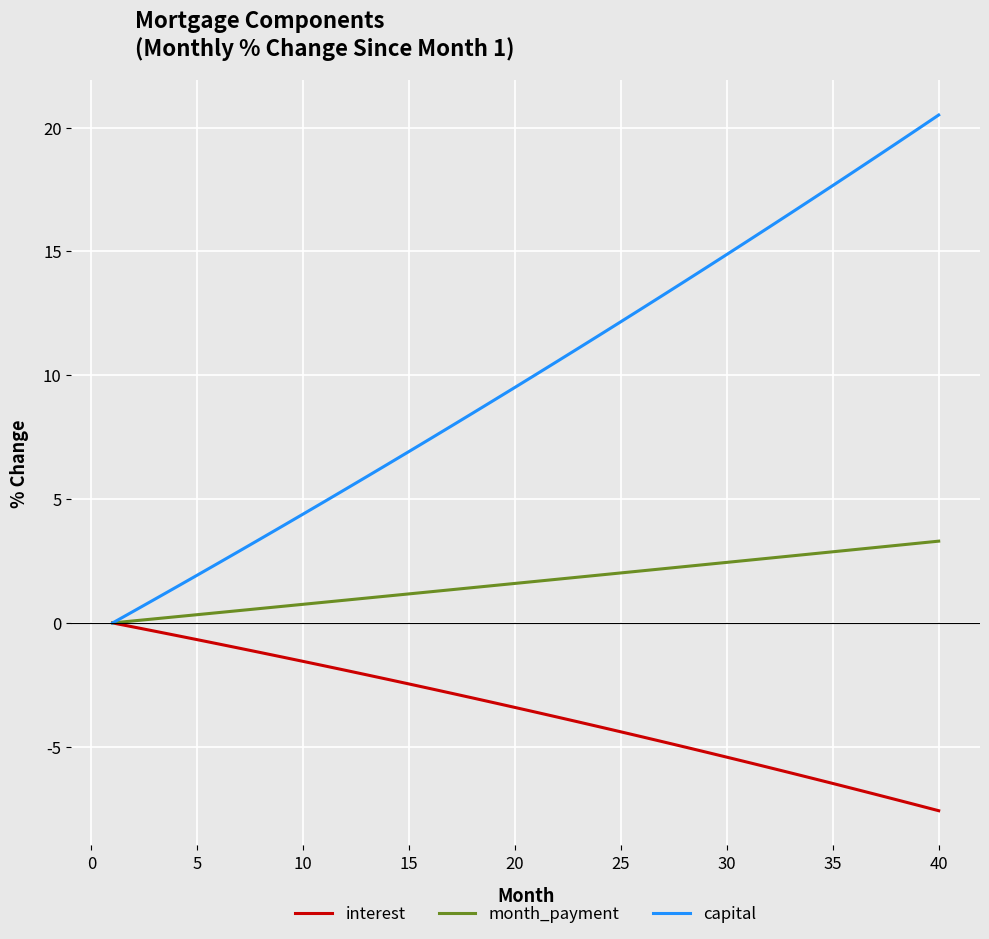

Which series has the largest range (max minus min)?

capital